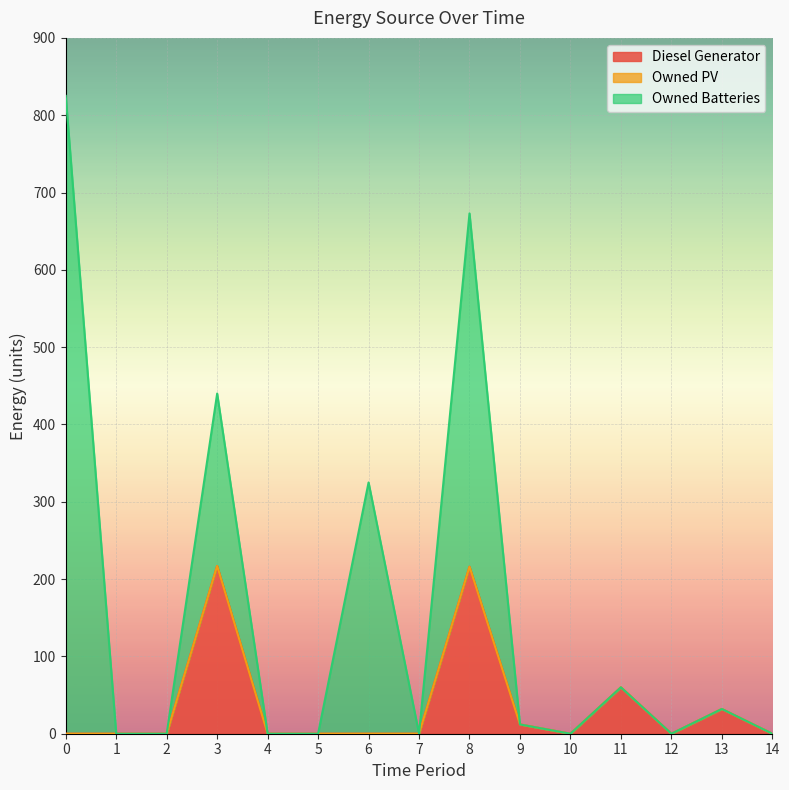

Rank the series by their average value, from highest to lowest.

Owned Batteries, Diesel Generator, Owned PV